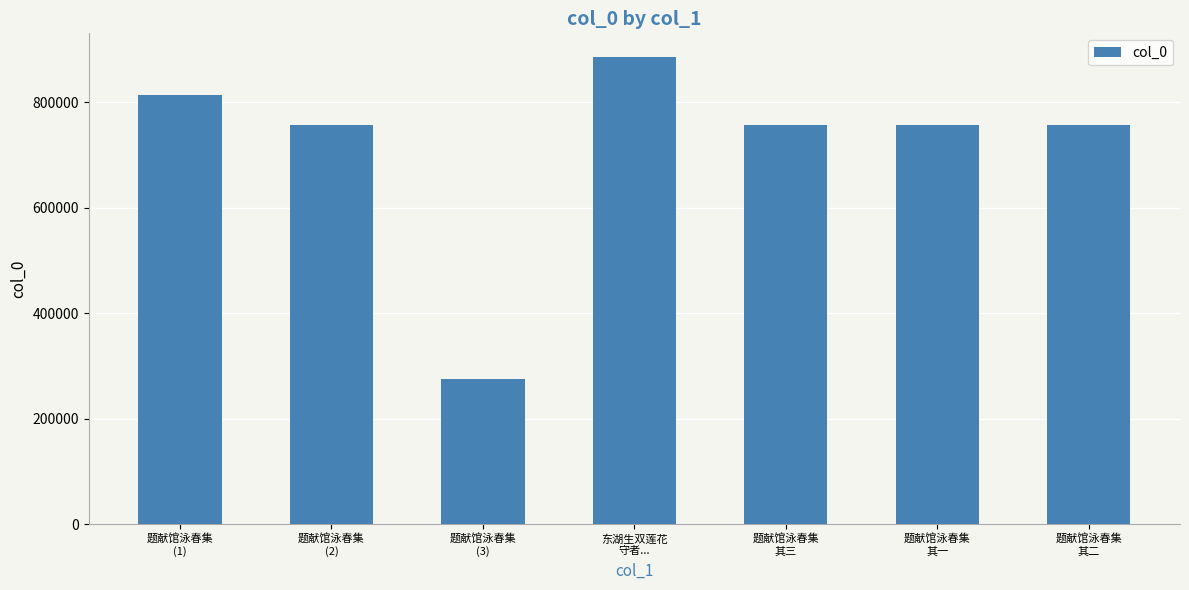

What is the ratio of the value at 题献馆泳春集
其一 to the value at 东湖生双莲花
守者...?

0.9